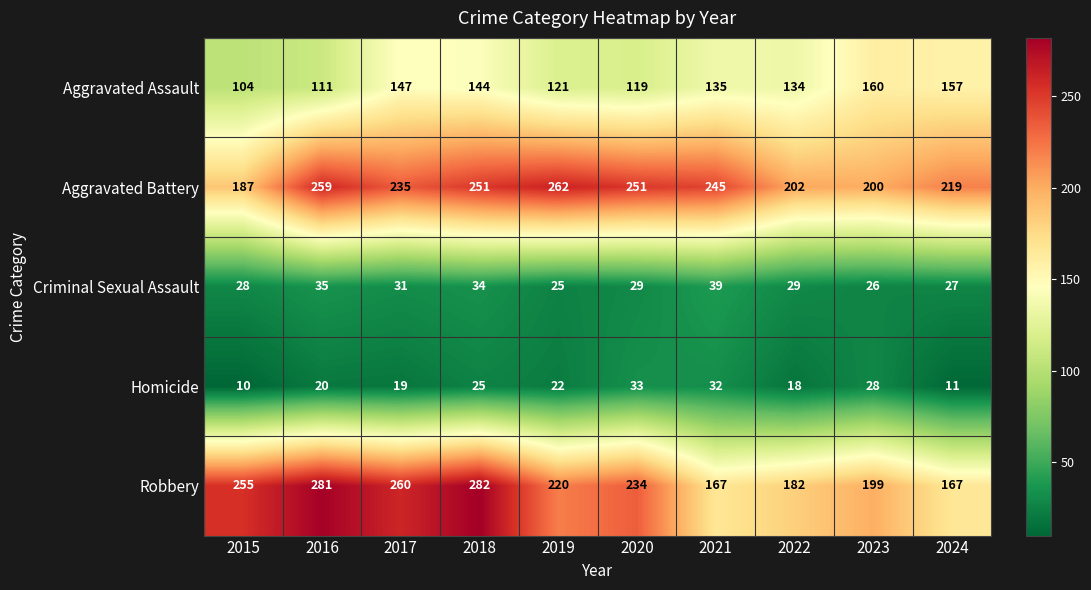

Read the Criminal Sexual Assault value at 2023, to the nearest 10.

30